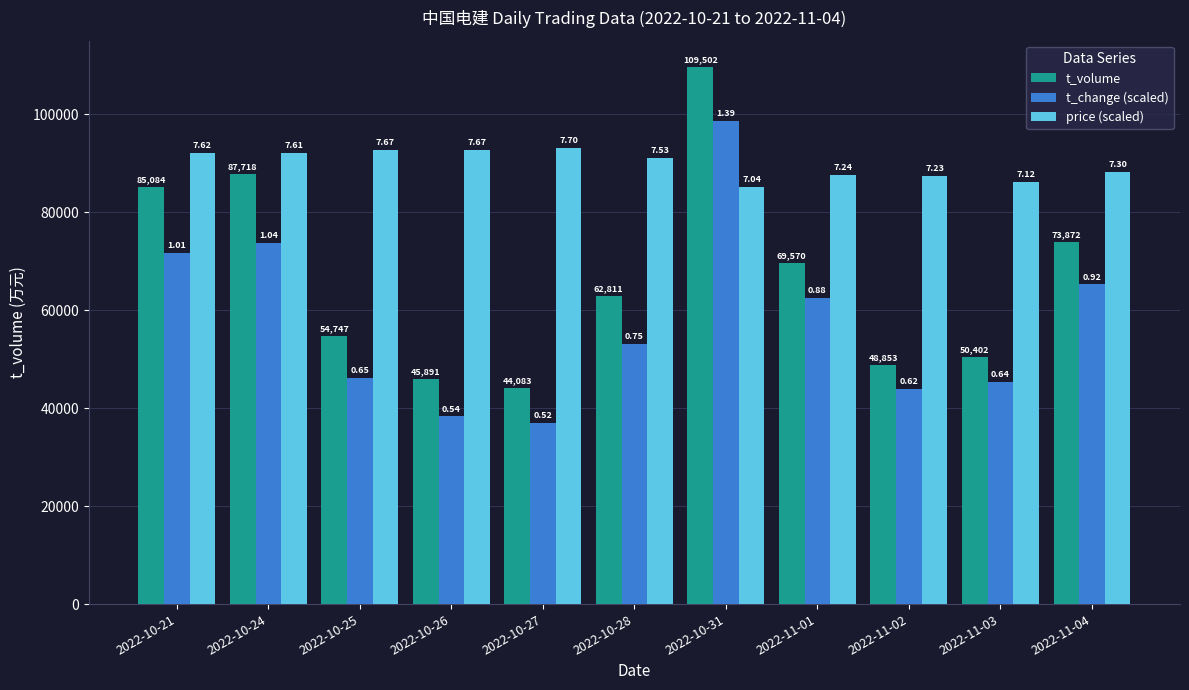

What are all the series names shown in the legend?

t_volume, t_change (scaled), price (scaled)